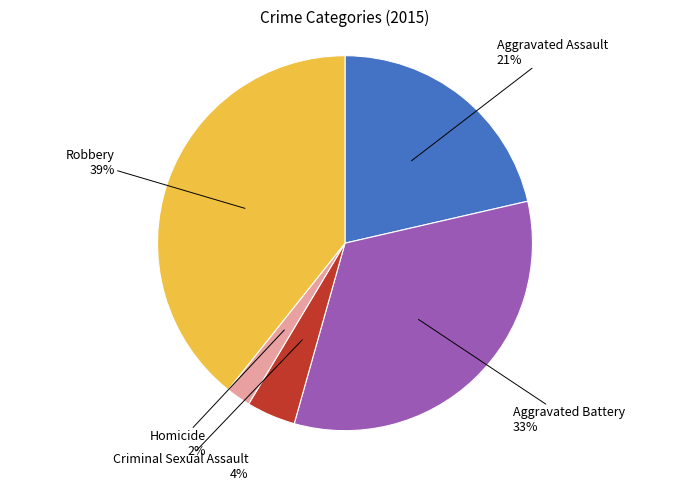

To the nearest percent, what percentage of the pie is Aggravated Battery?

33%